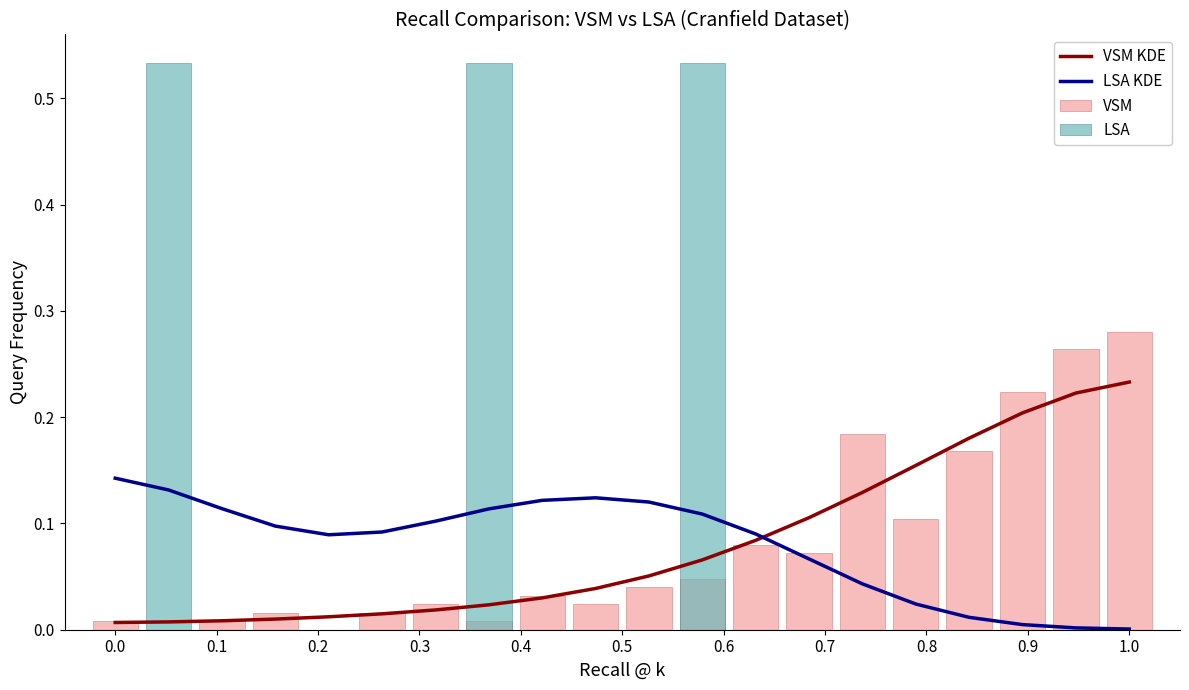

Is the value of VSM KDE at 0.8 greater than the value of VSM at 0.5?

Yes